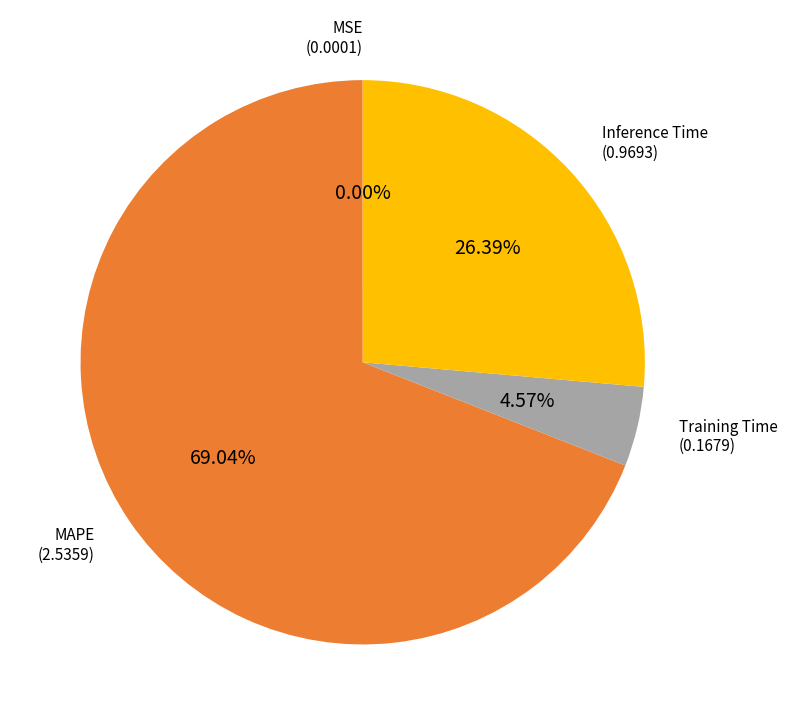

Is there any slice that represents more than half of the pie?

Yes